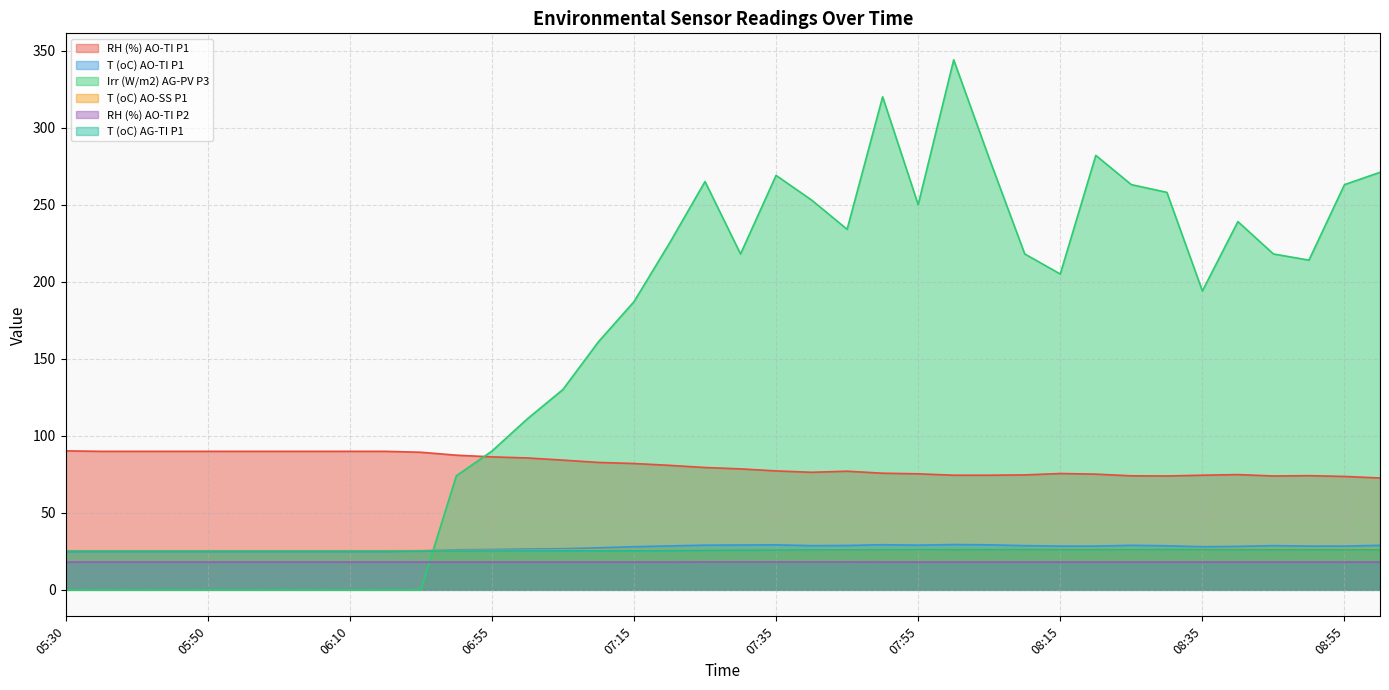

What is the approximate value of T (oC) AO-TI P1 at 07:25?

29.0